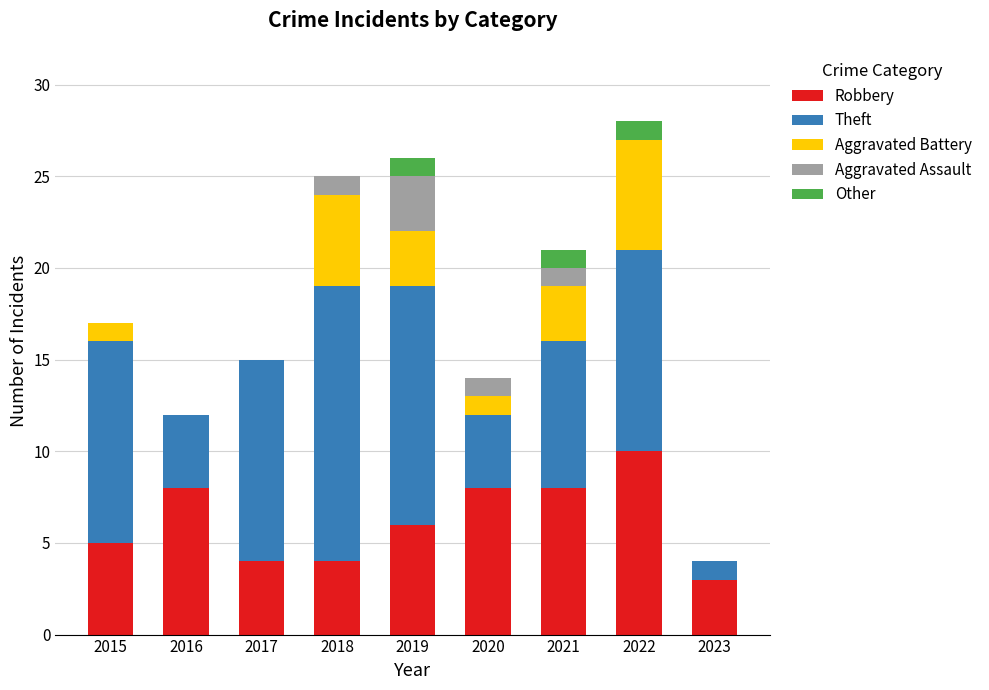

At which label does Robbery reach its peak?

2022